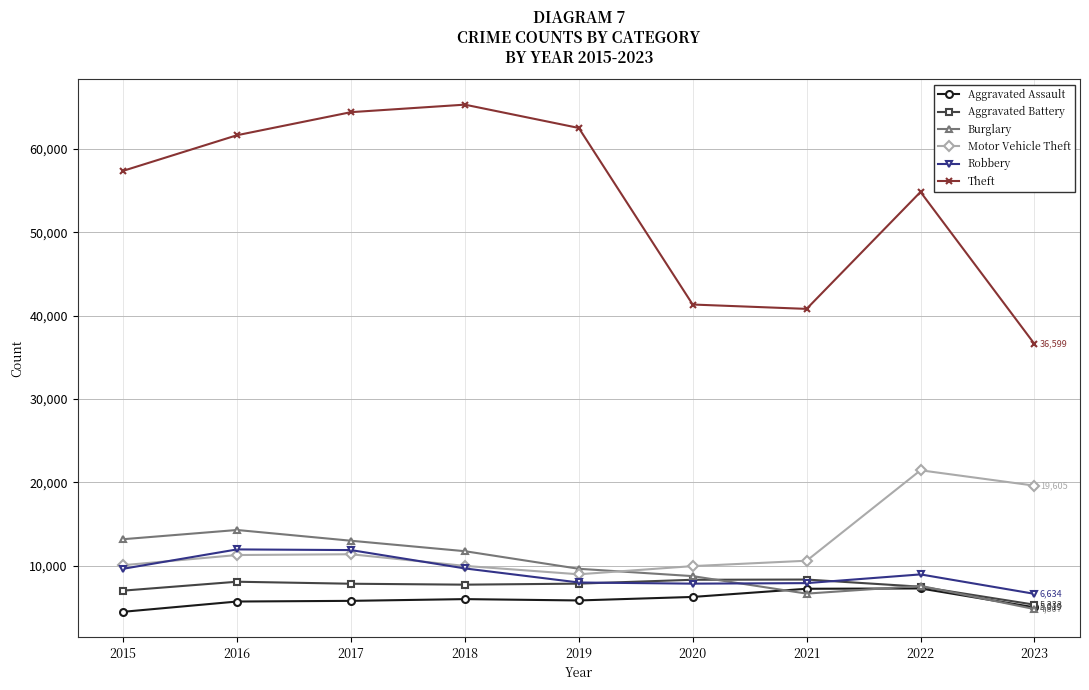

What is the value of the Robbery point at the 1st from the left?

9638